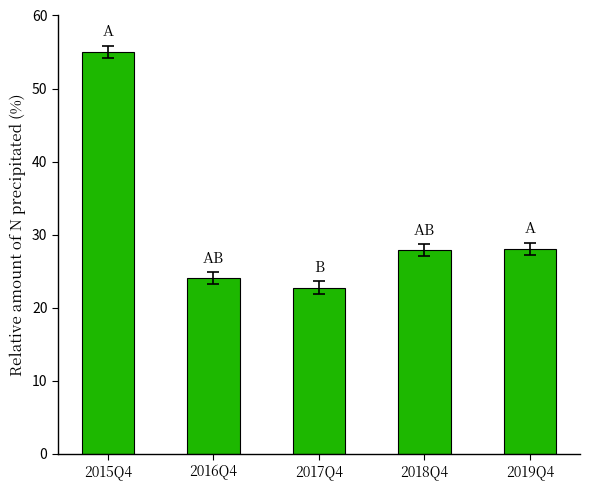

What is the average value?

31.5